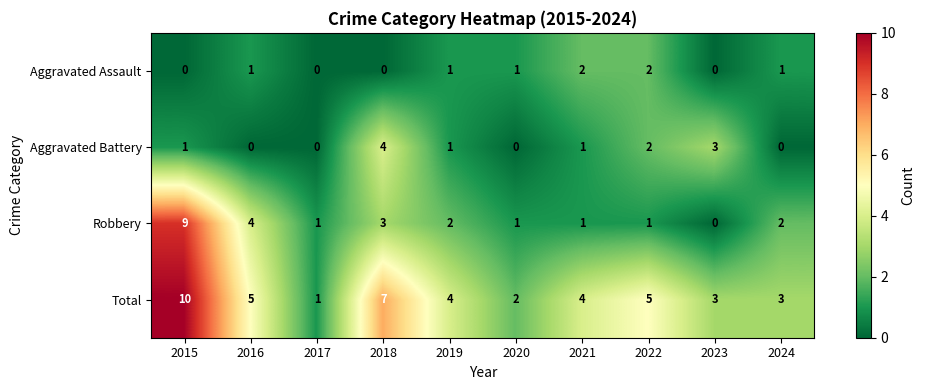

Rank the series by their maximum value, from highest to lowest.

Total, Robbery, Aggravated Battery, Aggravated Assault